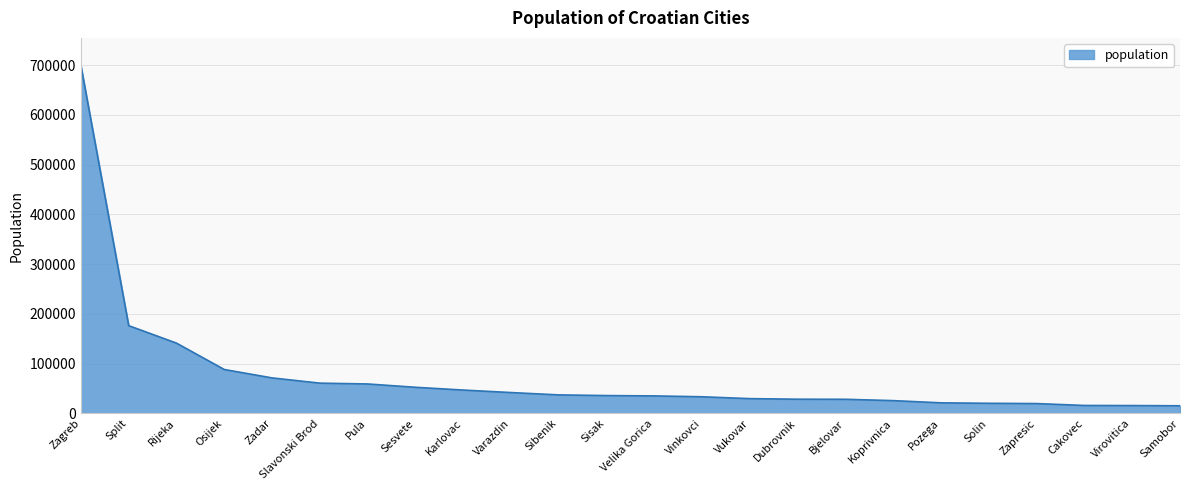

What is the greatest value displayed?

698966